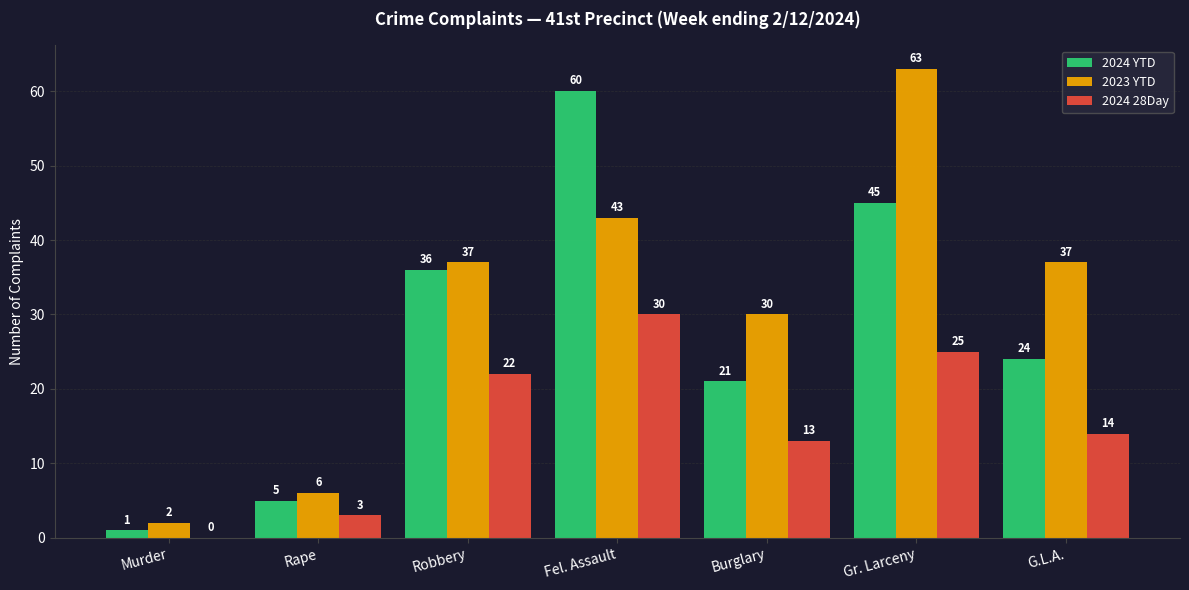

Which category has the highest value in the 2024 28Day series?

Fel. Assault